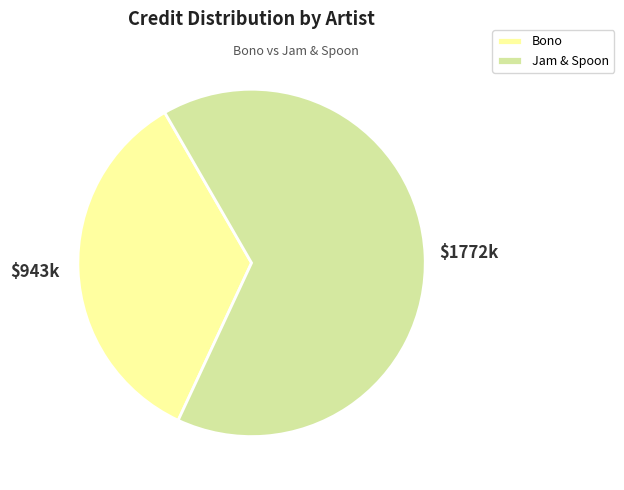

Between Bono and Jam & Spoon, which is larger?

Jam & Spoon